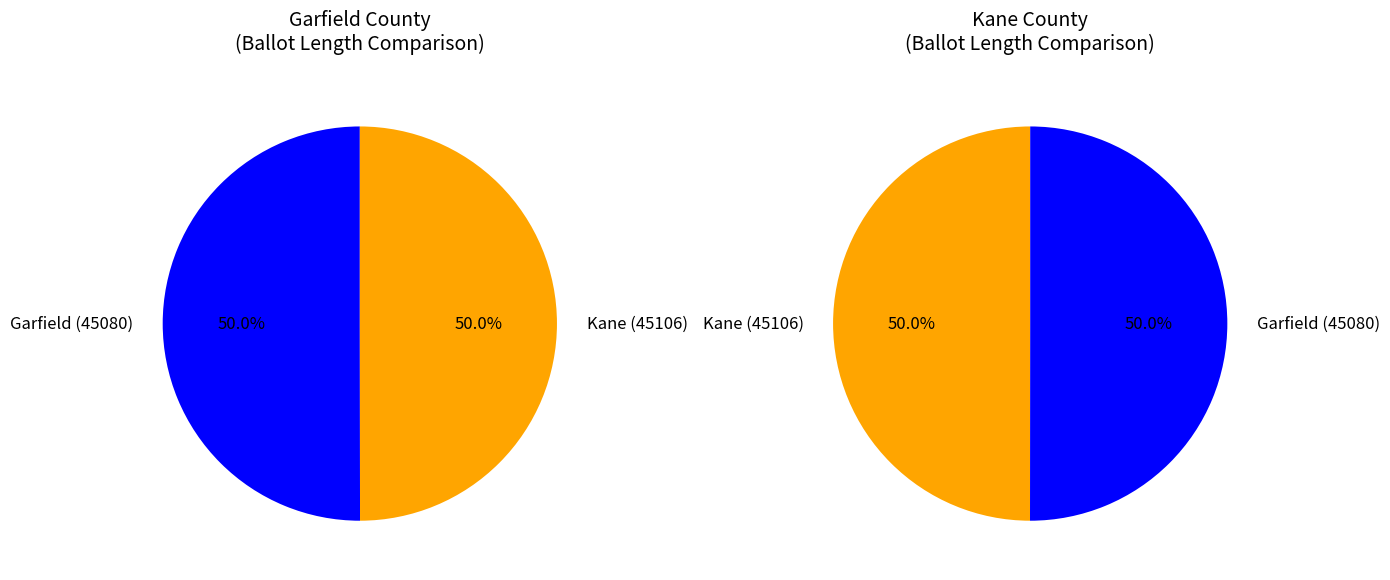

Which slice is the largest?

Garfield (45080)